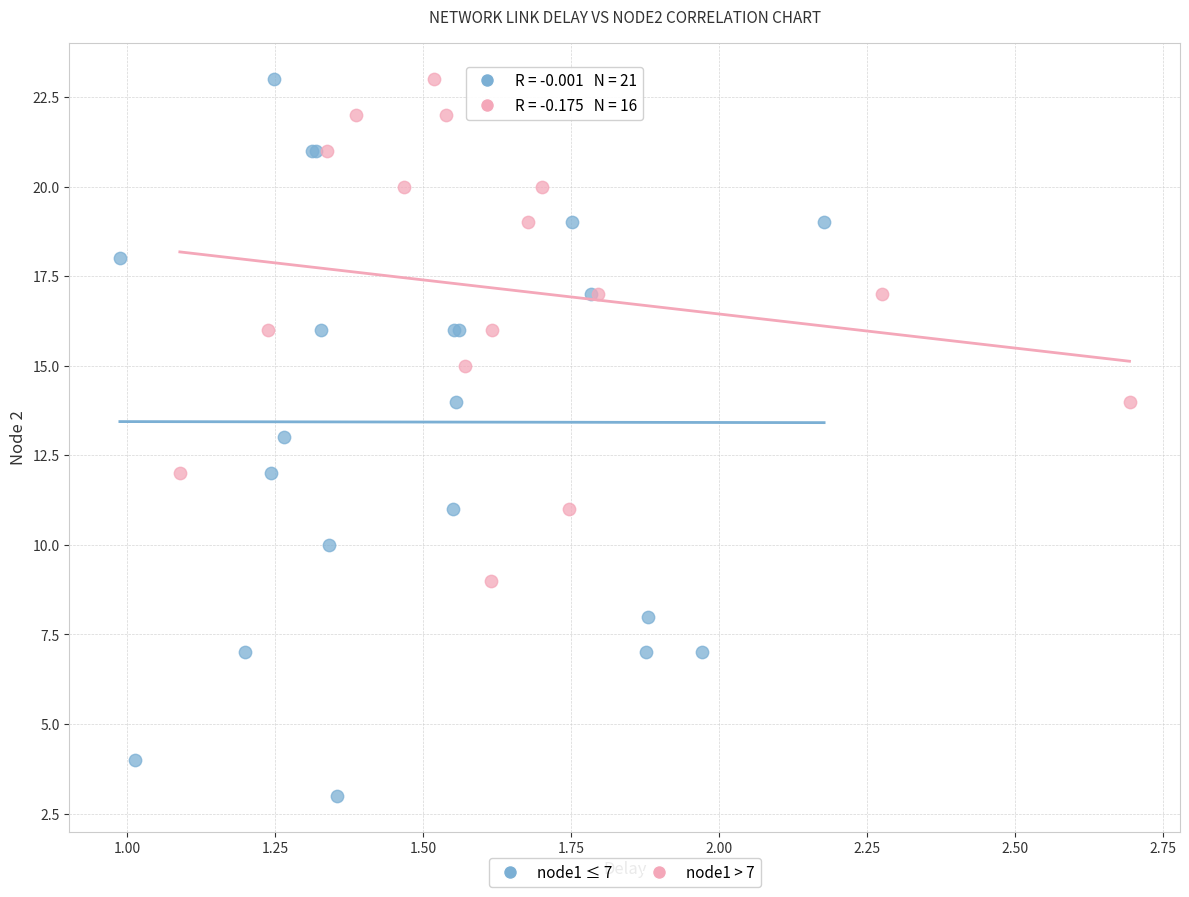

Which series has the widest spread of Y values?

node1 ≤ 7